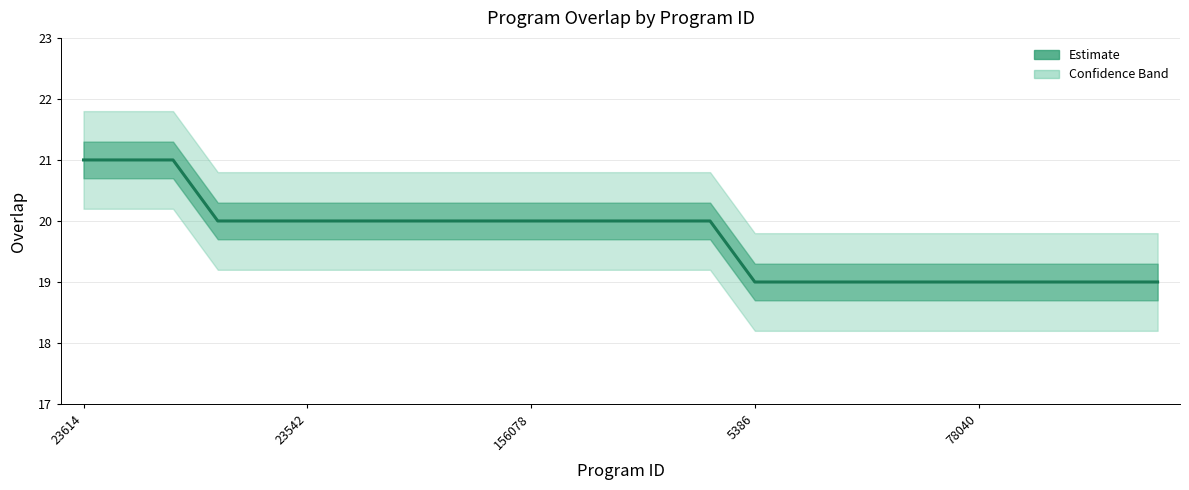

The chart shows a value of 33 at 23542. True or false?

False